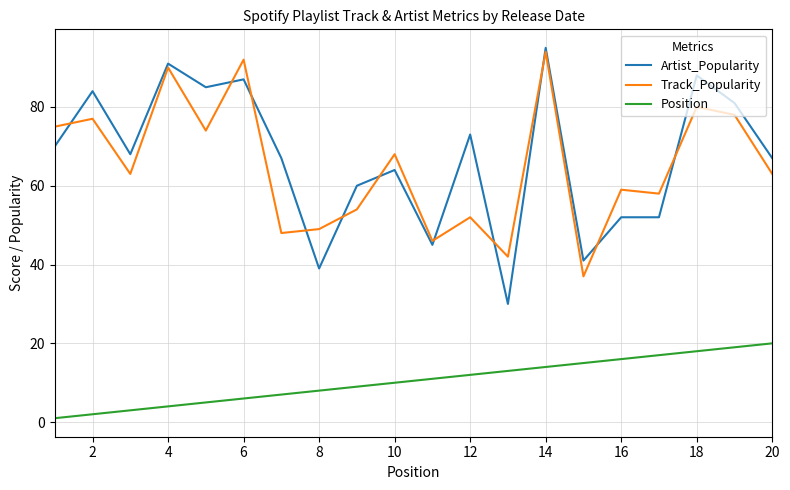

True or false: Position and Artist_Popularity intersect in this chart.

False